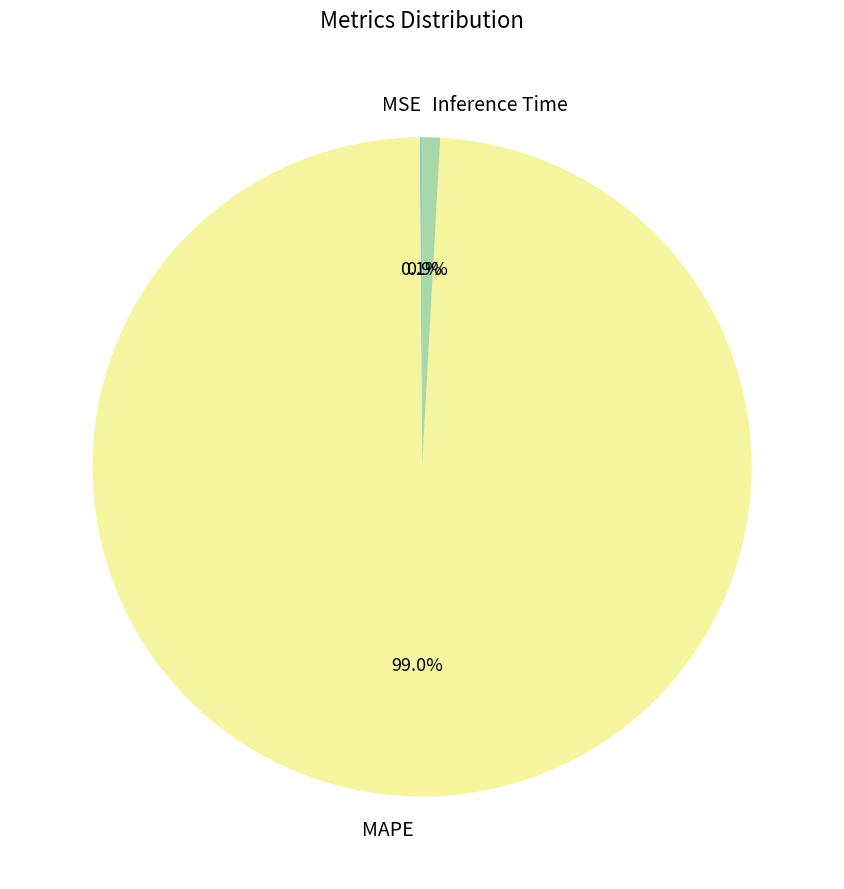

What is the majority slice?

MAPE